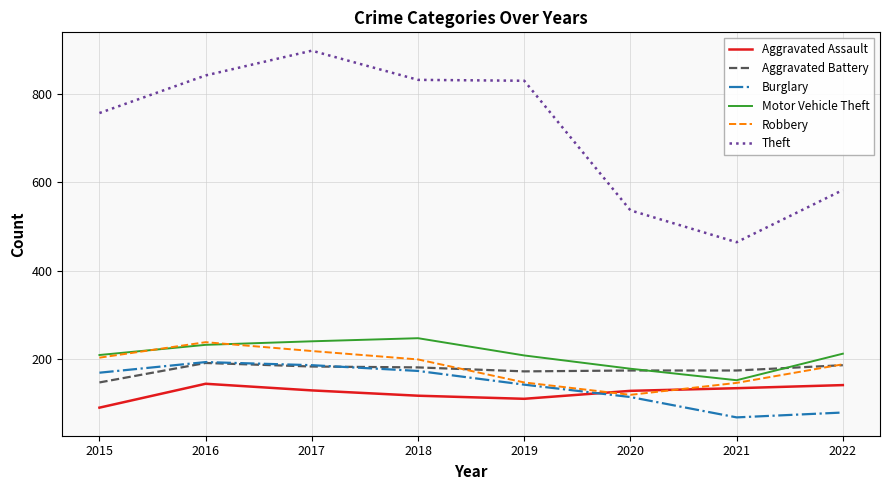

True or false: Robbery has more than 2 interior local peaks.

False